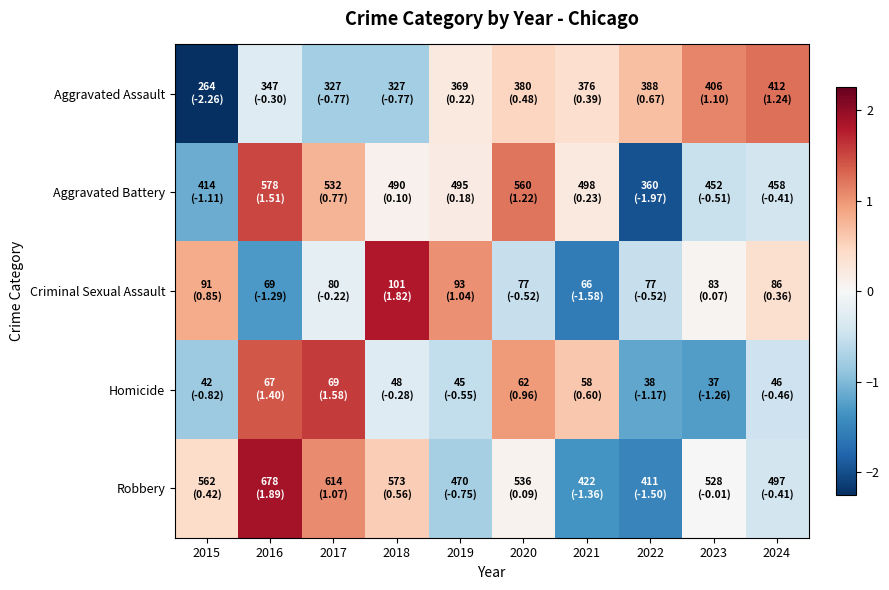

At which category is the sum across all series the highest?

2016